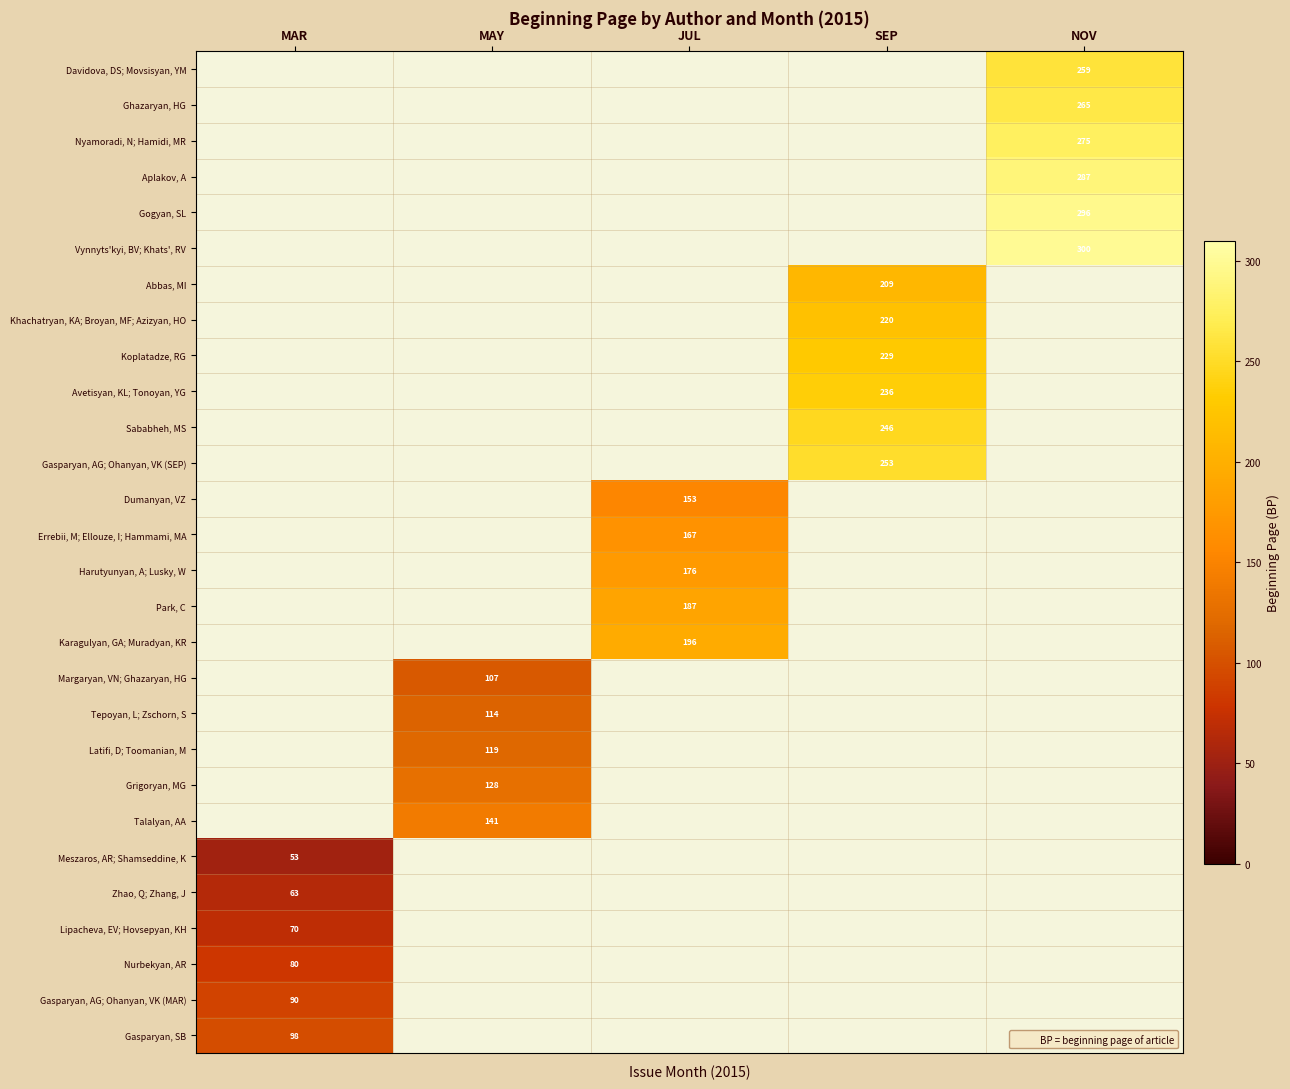

List the labels in order of Dumanyan, VZ value, smallest first.

MAR, MAY, JUL, SEP, NOV